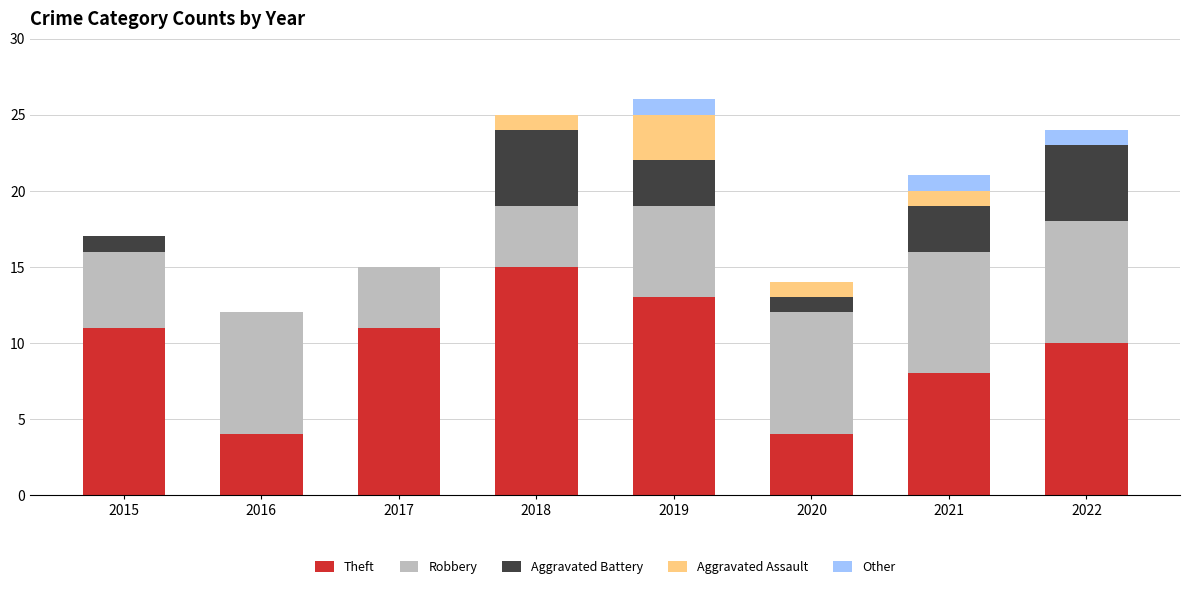

What is the total value across all series at 2017?

15